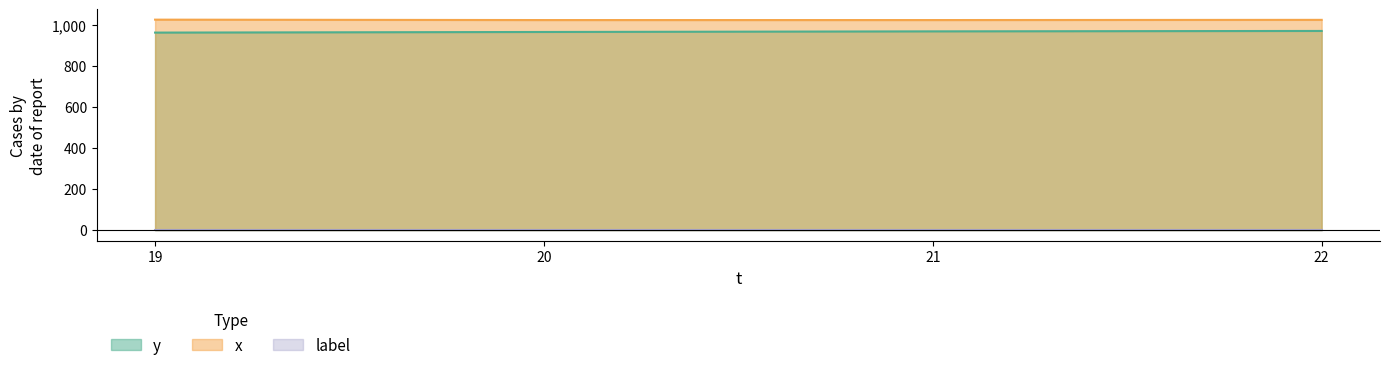

Which series has the widest spread of values?

y